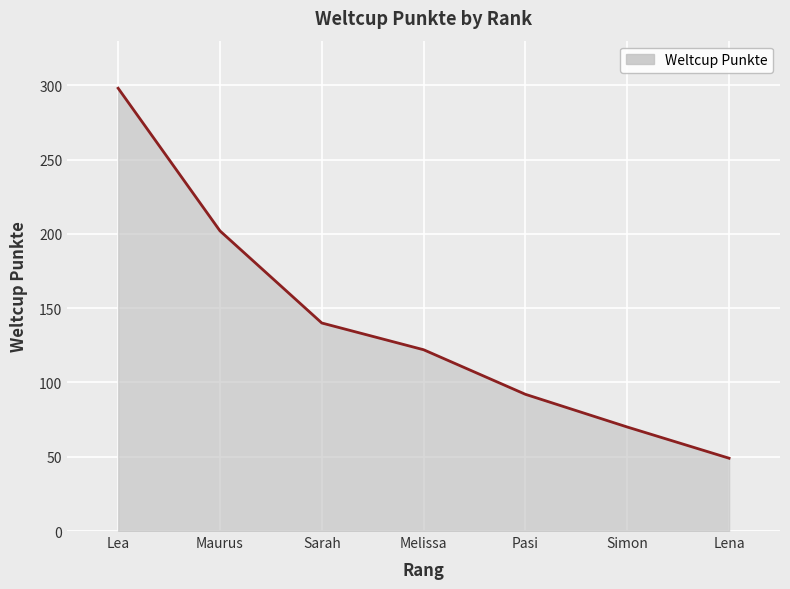

Does the chart have visible grid lines?

Yes